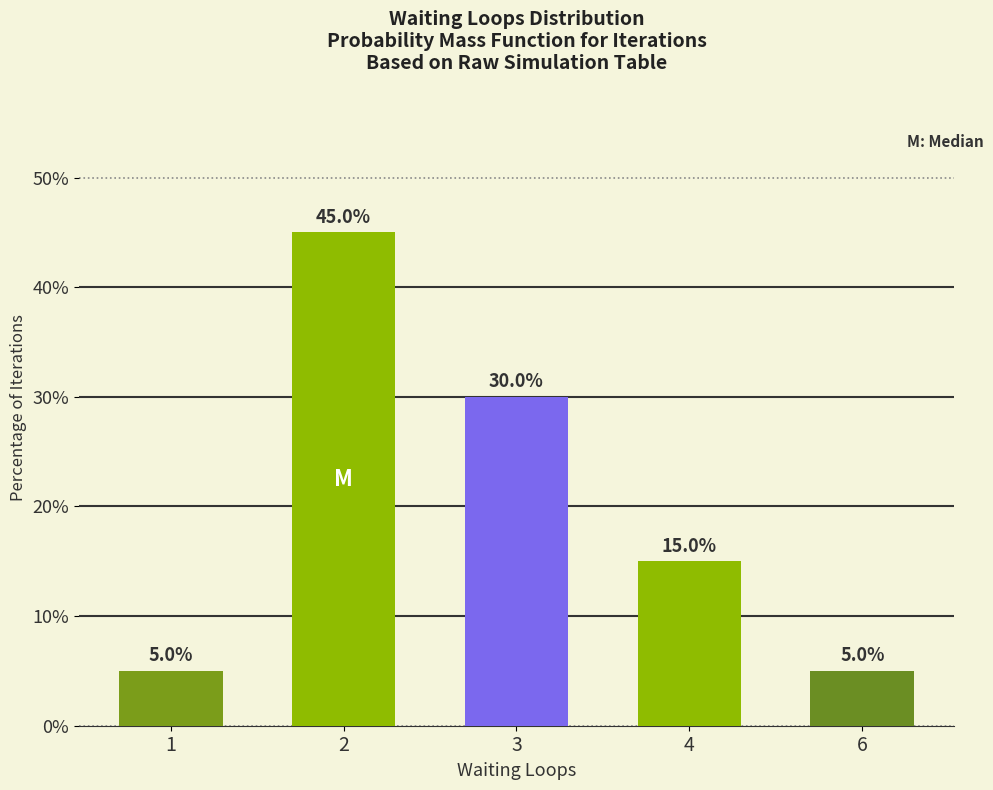

Reading left to right, transcribe all the data shown in this chart.

1=5	2=45	3=30	4=15	6=5